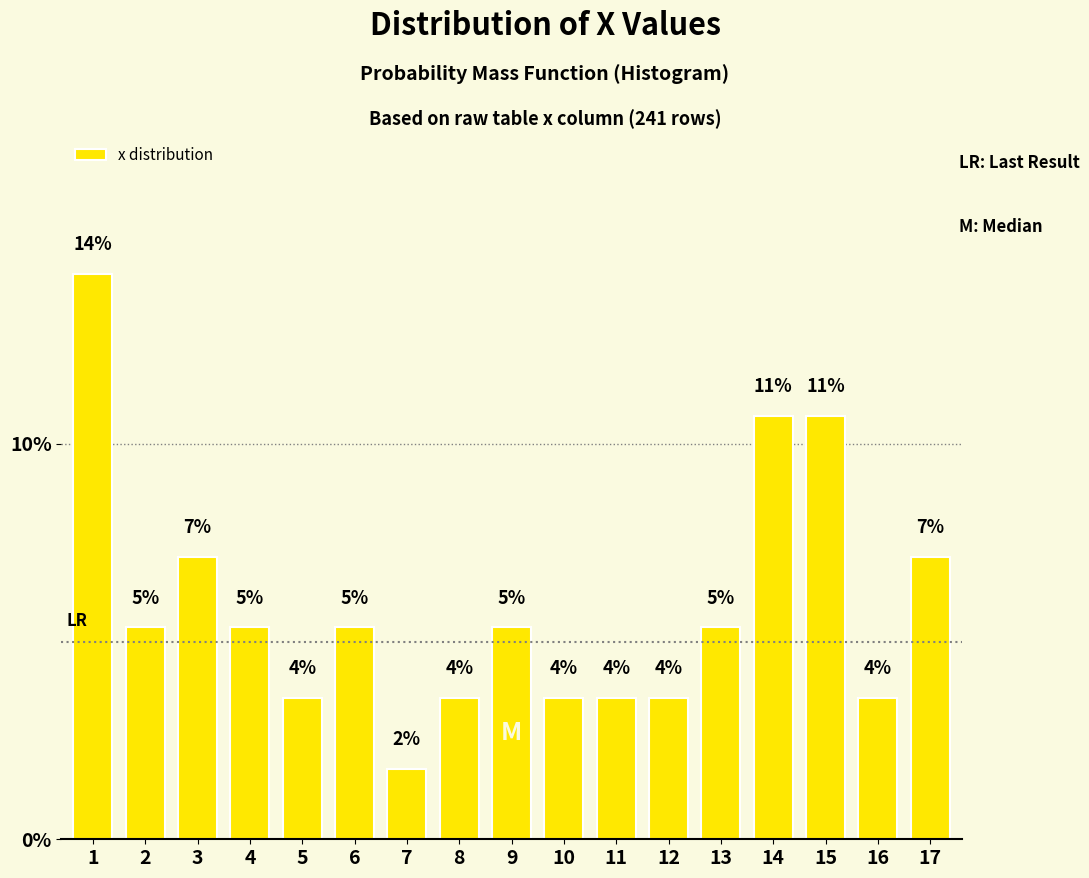

How many bars are there in total?

17